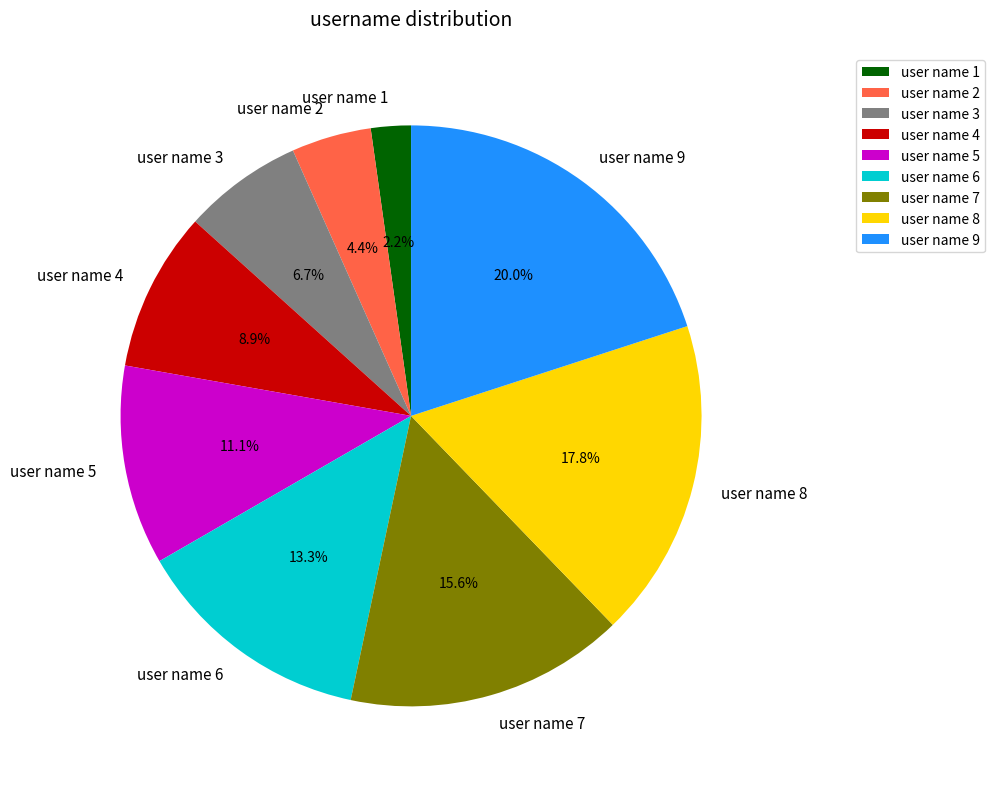

Rank the categories by value from highest to lowest.

user name 9, user name 8, user name 7, user name 6, user name 5, user name 4, user name 3, user name 2, user name 1